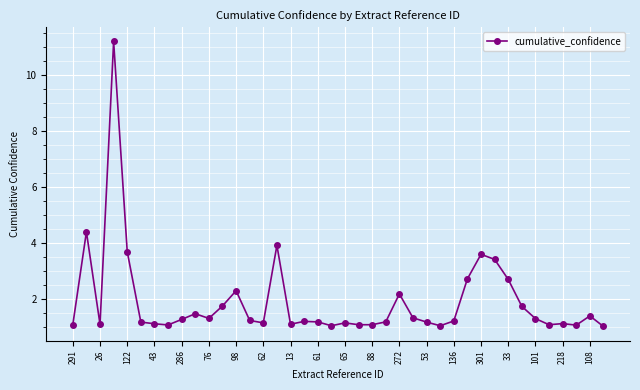

What is the value of the 17th point from the left?

1.1